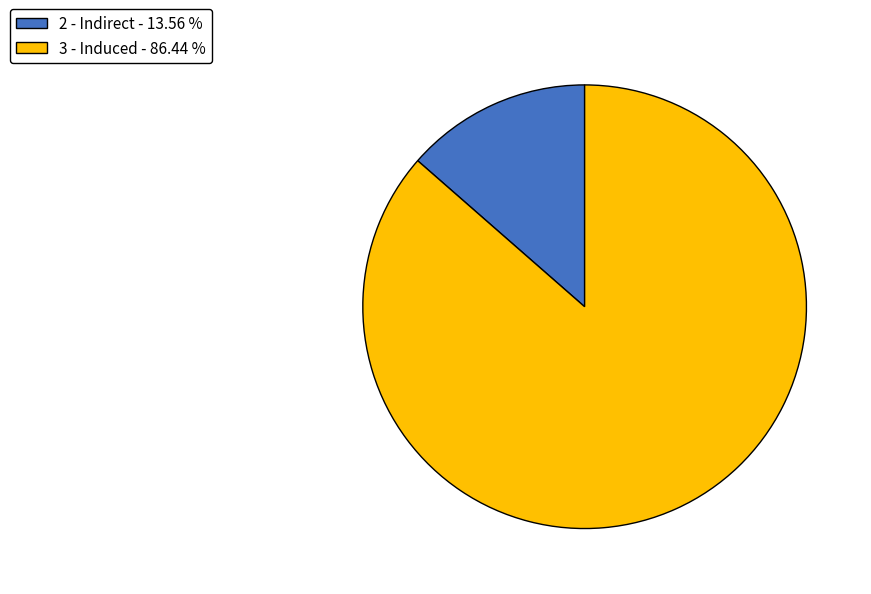

Approximately how many times larger is the value at 3 - Induced compared to 2 - Indirect?

6.4